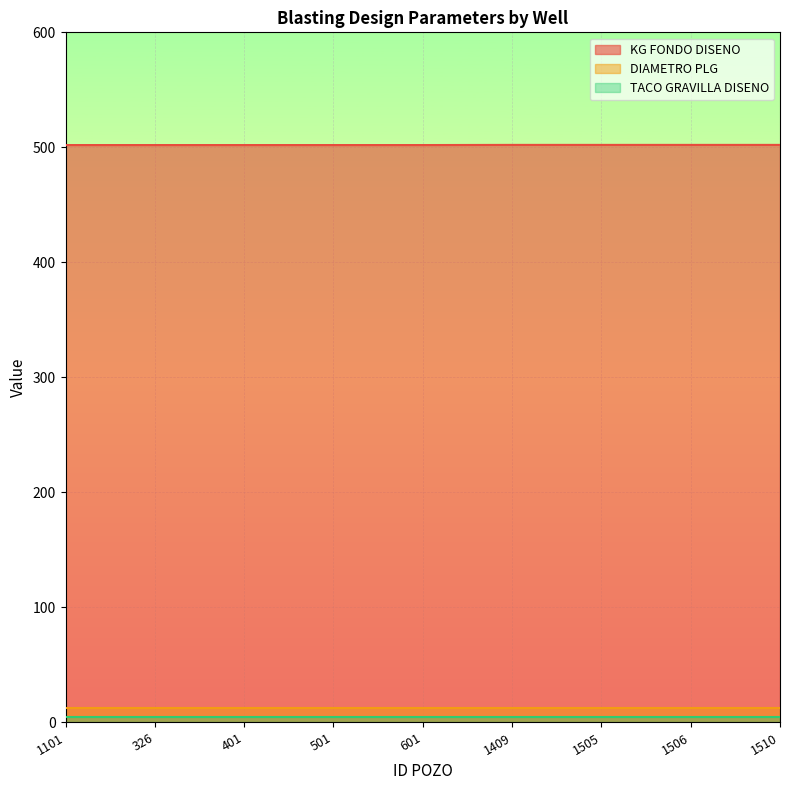

What is the label of the 2nd point from the left?

326